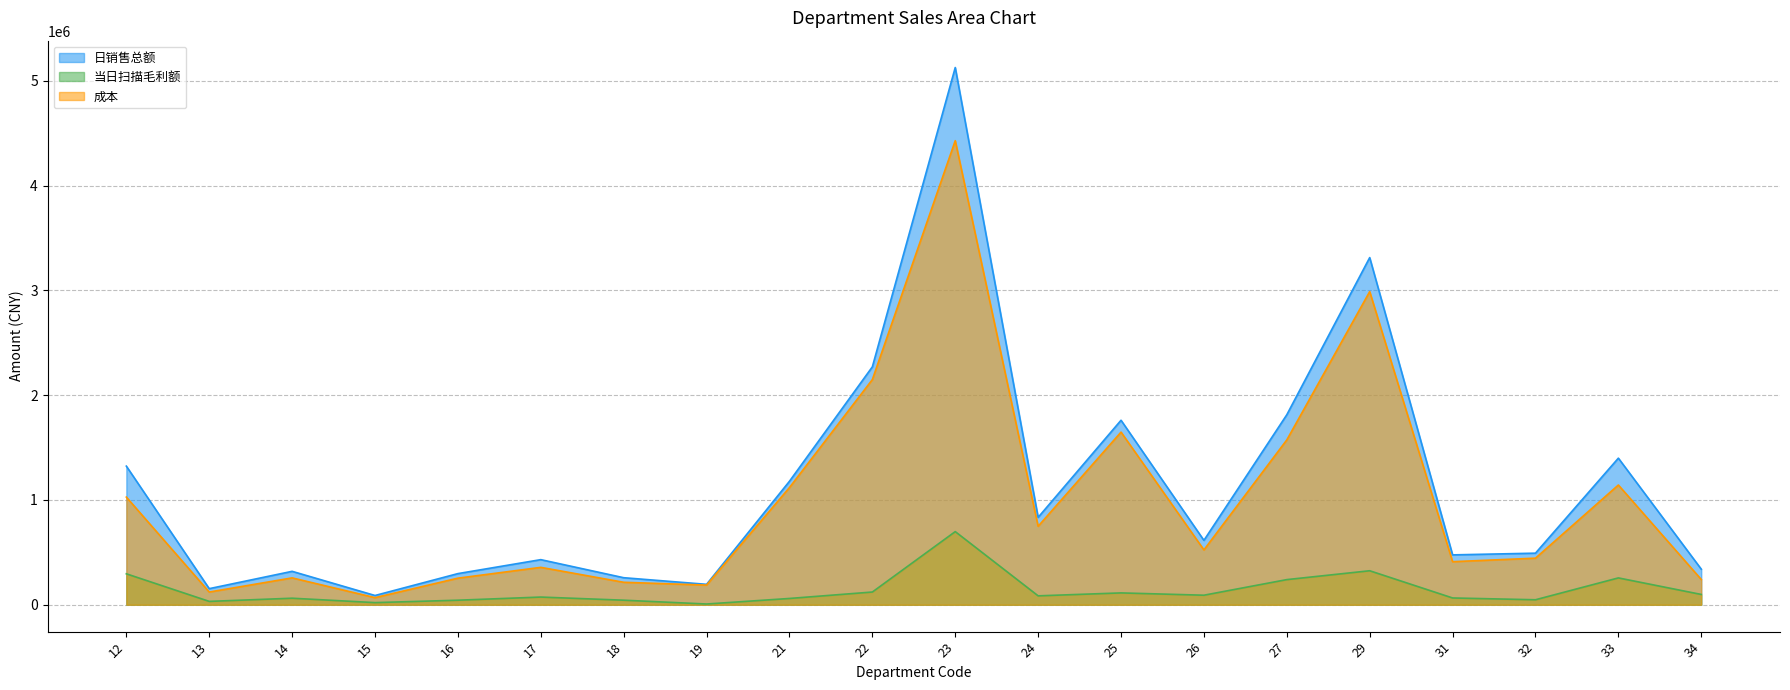

How many data points in 日销售总额 are above 614631?

10